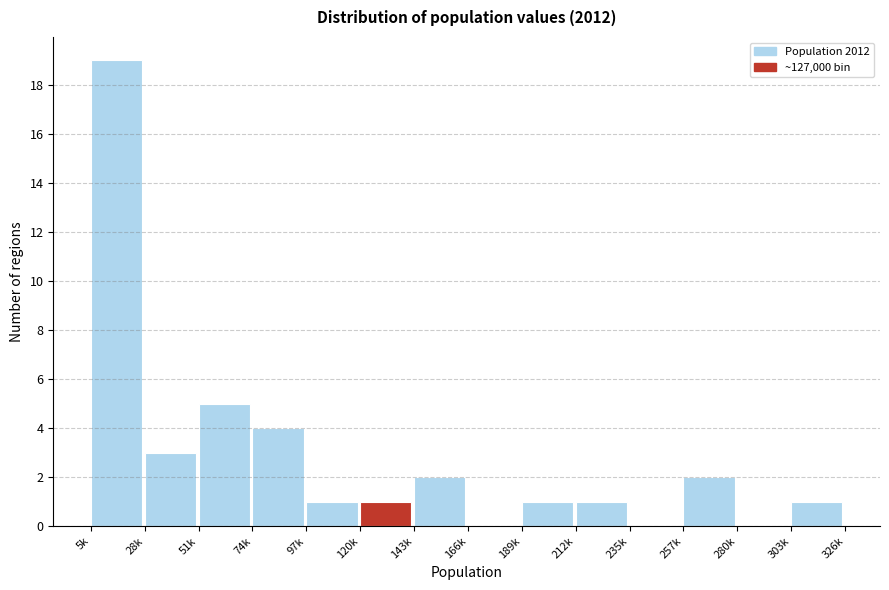

Reading left to right, what are all the values shown in this chart?

5k=19	28k=3	51k=5	74k=4	97k=1	120k=1	143k=2	166k=0	189k=1	212k=1	235k=0	257k=2	280k=0	303k=1